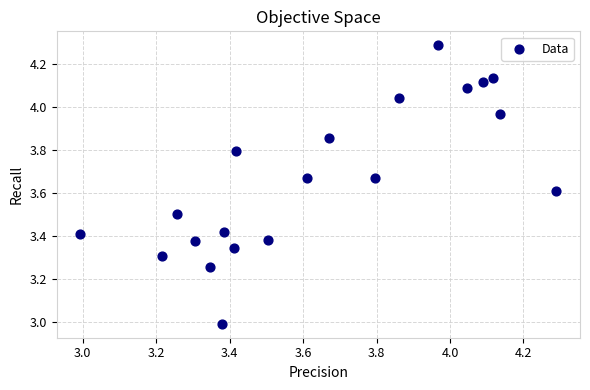

What is the range of X values (max minus min)?

1.3